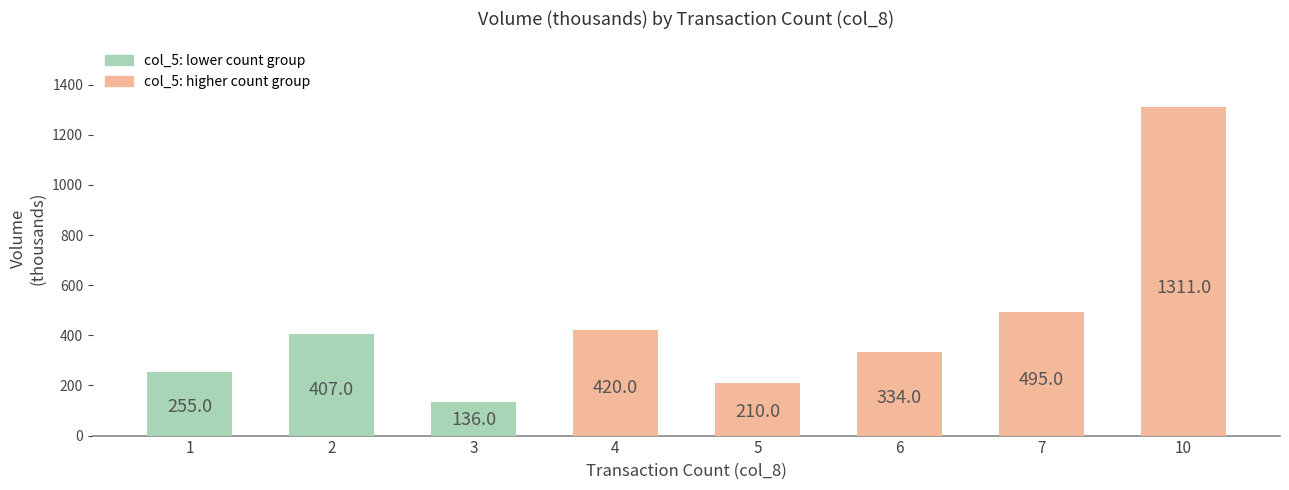

Which has a higher value, 10 or 2?

10